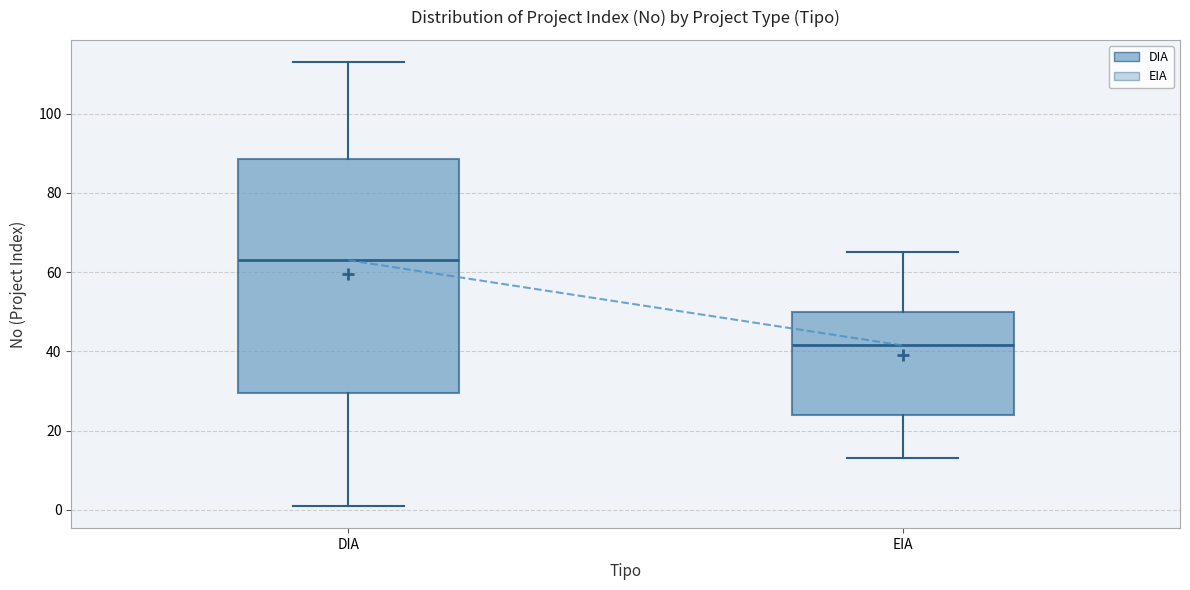

Comparing the boxes themselves (not the whiskers), which one is the tallest?

DIA